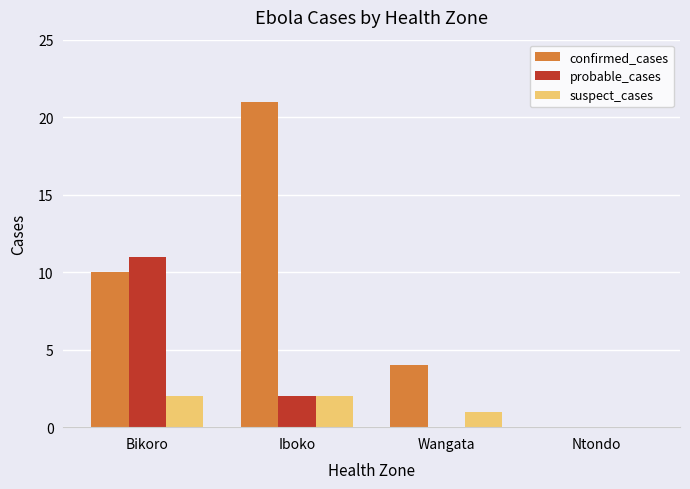

Is the value of probable_cases at Bikoro greater than the value of suspect_cases at Iboko?

Yes